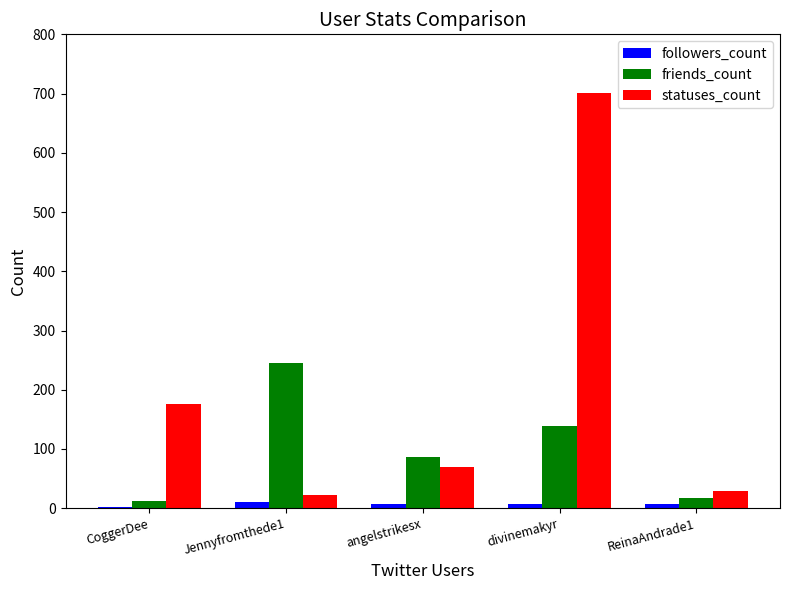

Between Jennyfromthede1 and divinemakyr, which series saw the biggest shift?

statuses_count